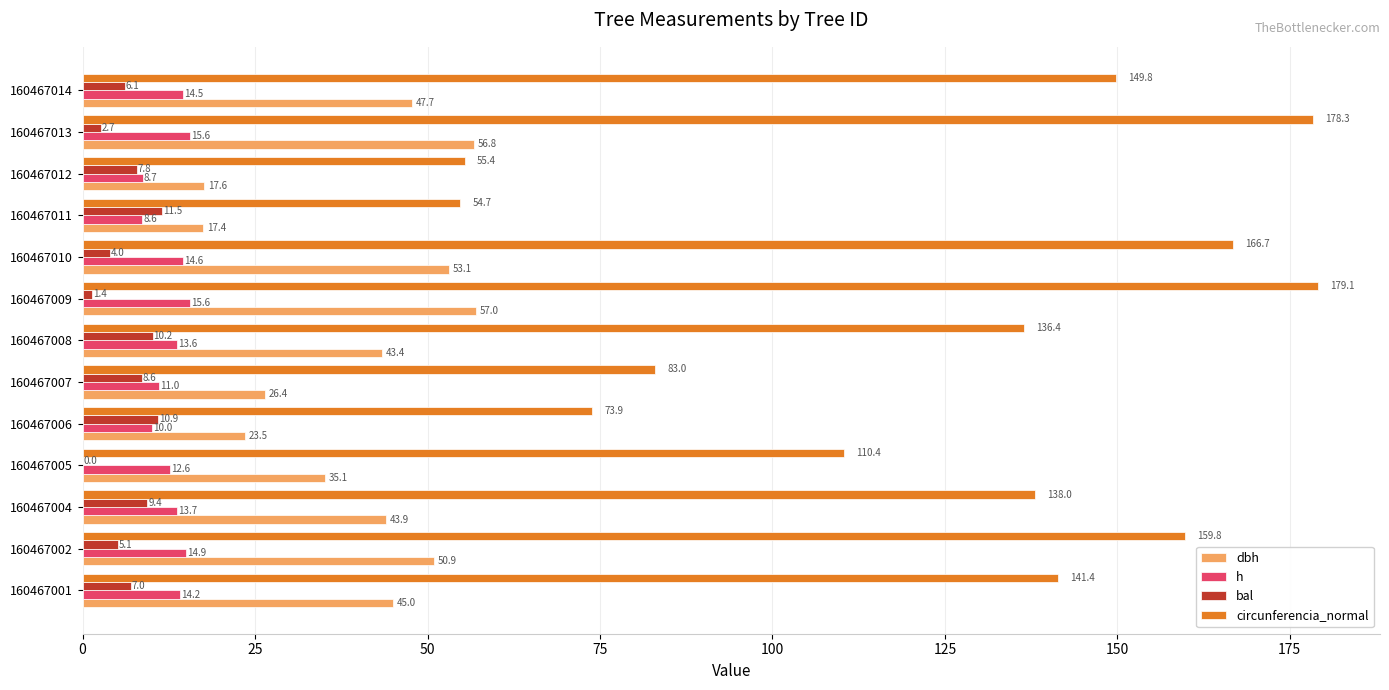

How many data points in dbh are above 43?

8